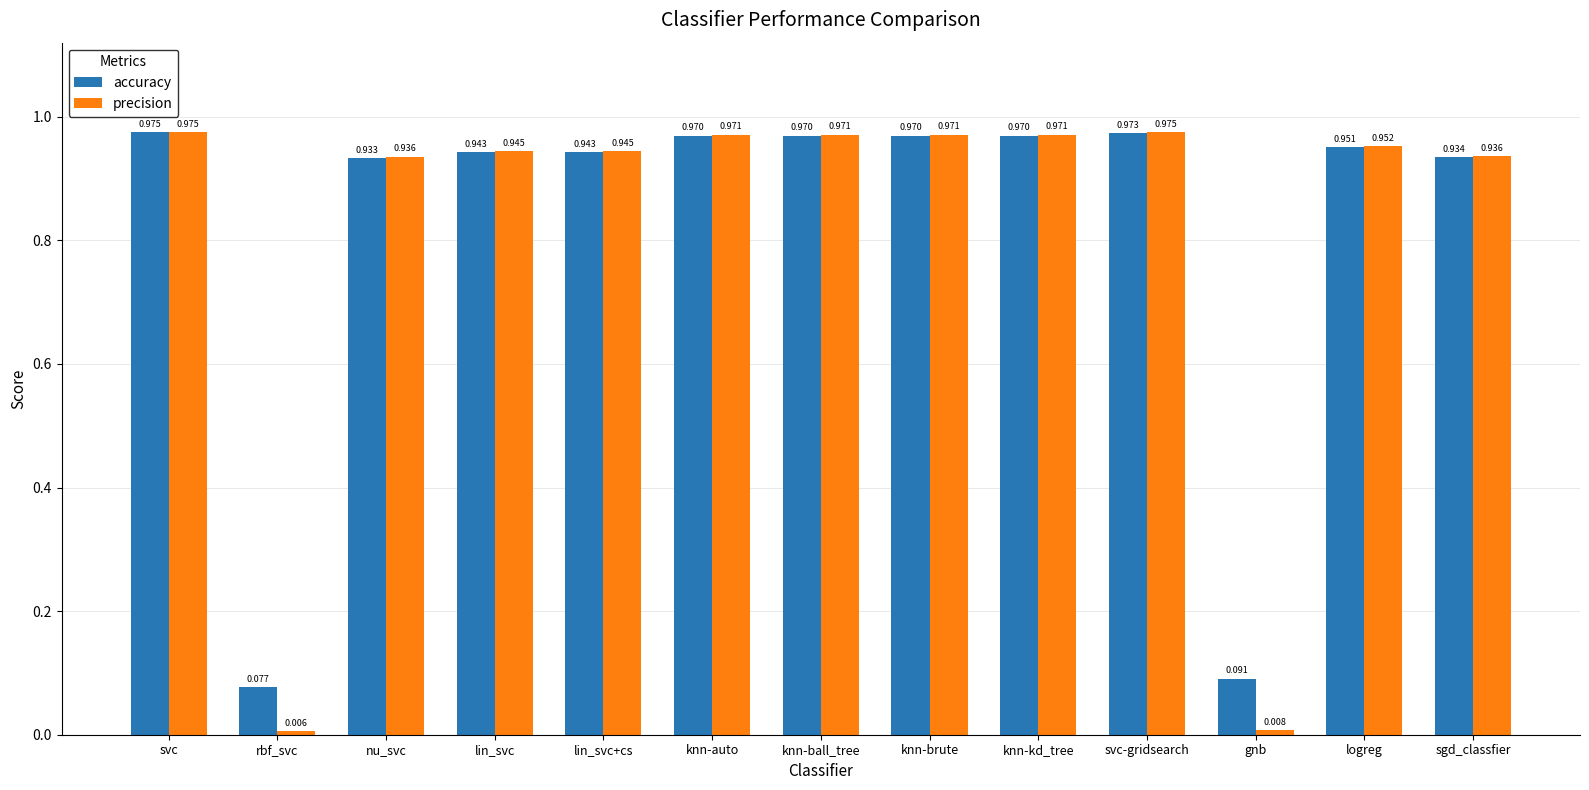

At which label is precision closest to 0?

rbf_svc